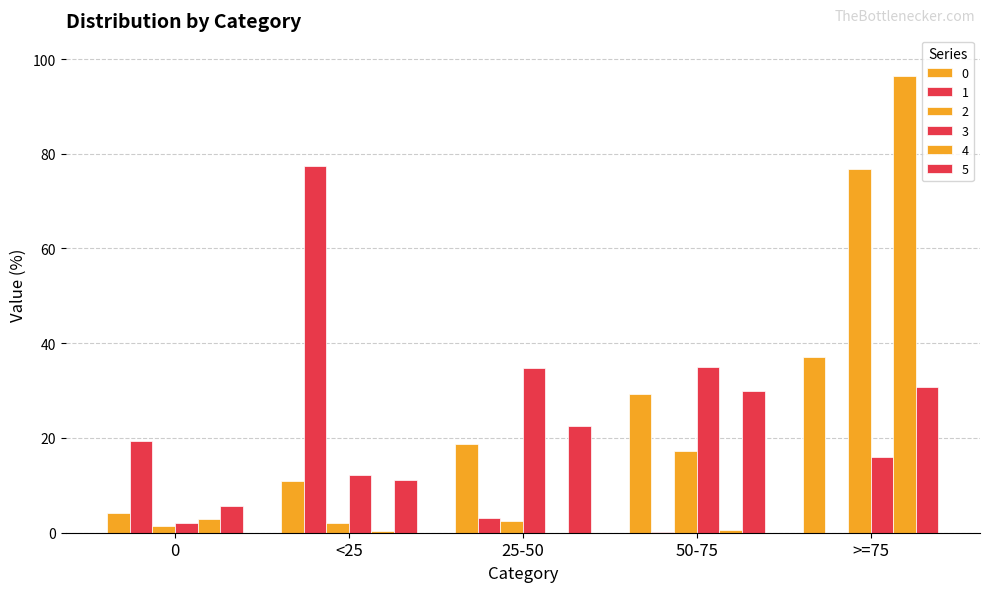

Count the number of categories in the chart.

5